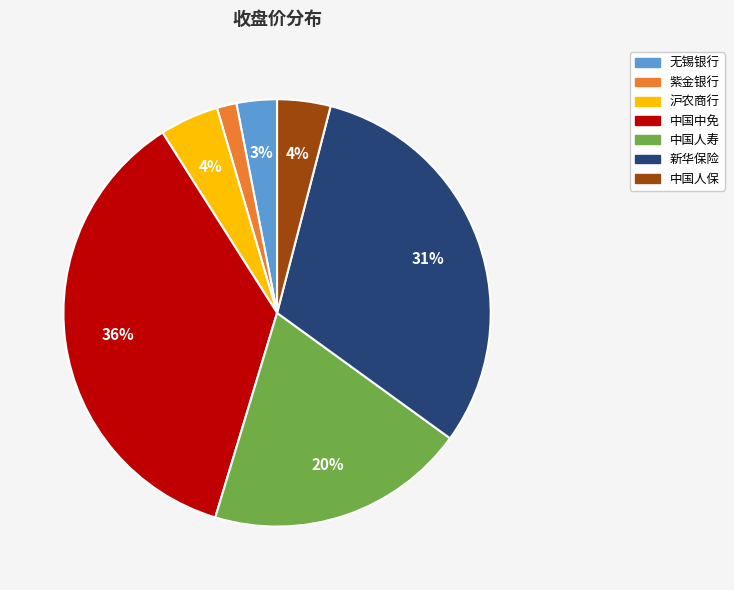

Which category has the biggest portion of the pie?

中国中免